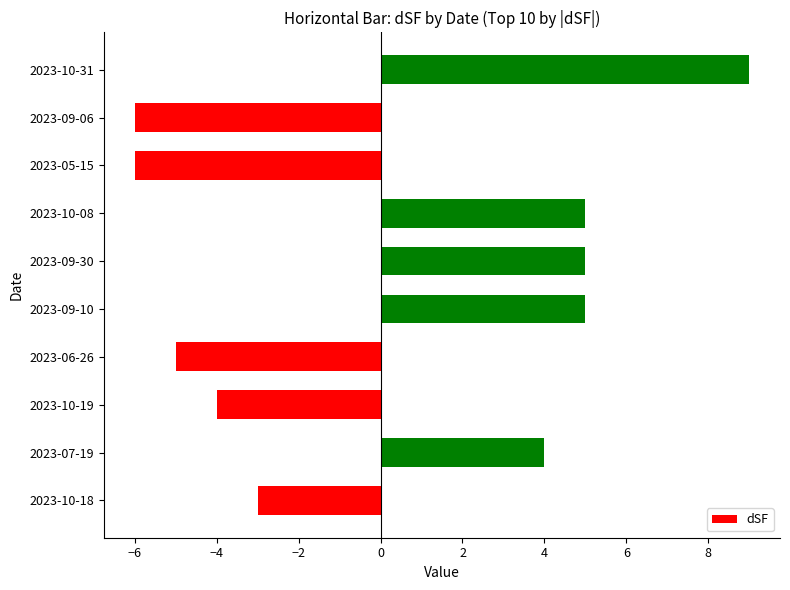

What is the change in value from 2023-10-18 to 2023-05-15?

-3